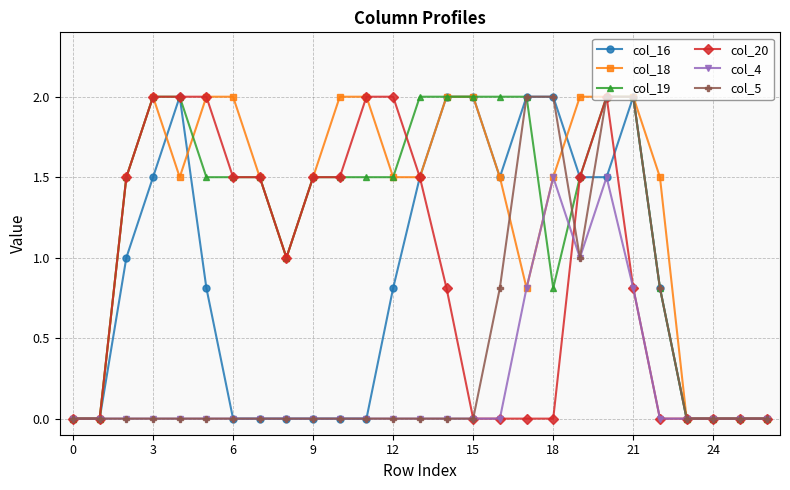

Does the chart display data point markers on the line(s)?

Yes